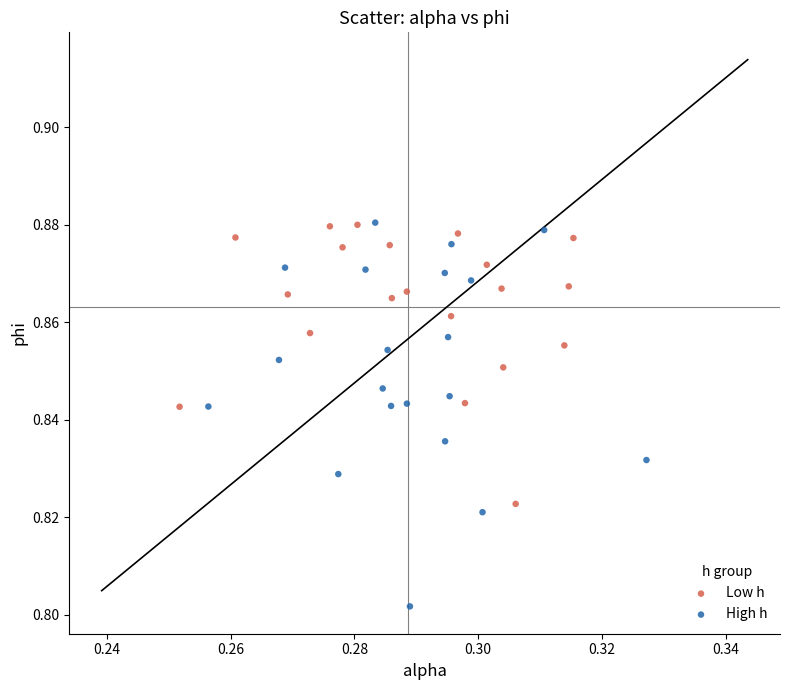

Which series contains the lowest Y value?

High h